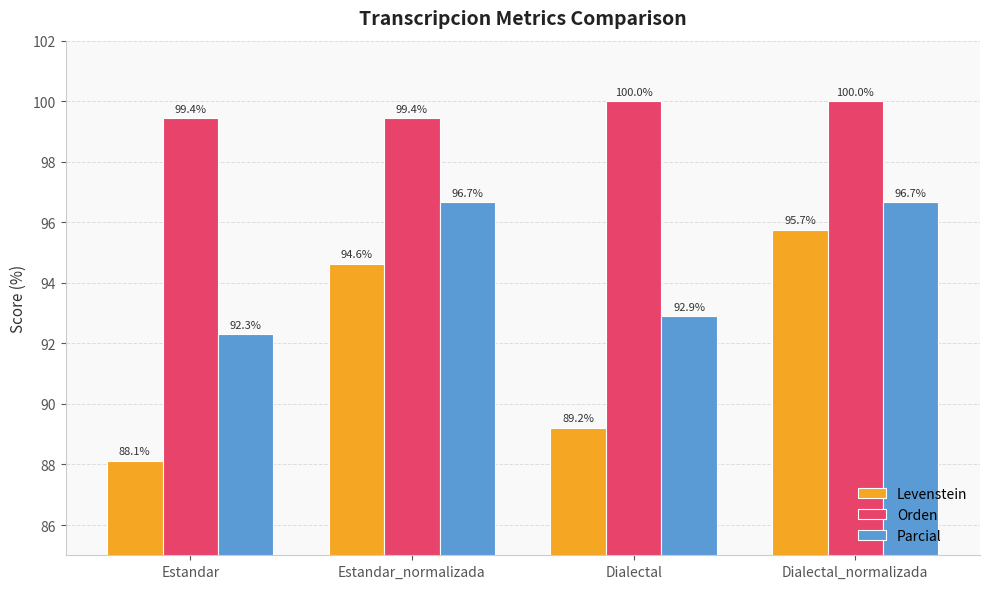

What is the difference between the highest and lowest values at Estandar?

11.3